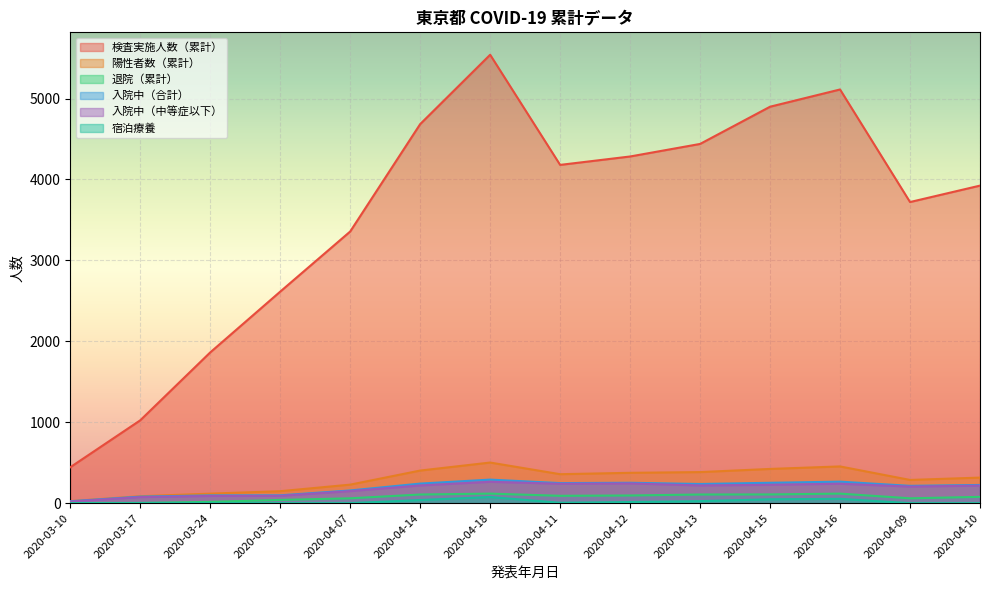

Which category has the highest value across all series?

2020-04-18